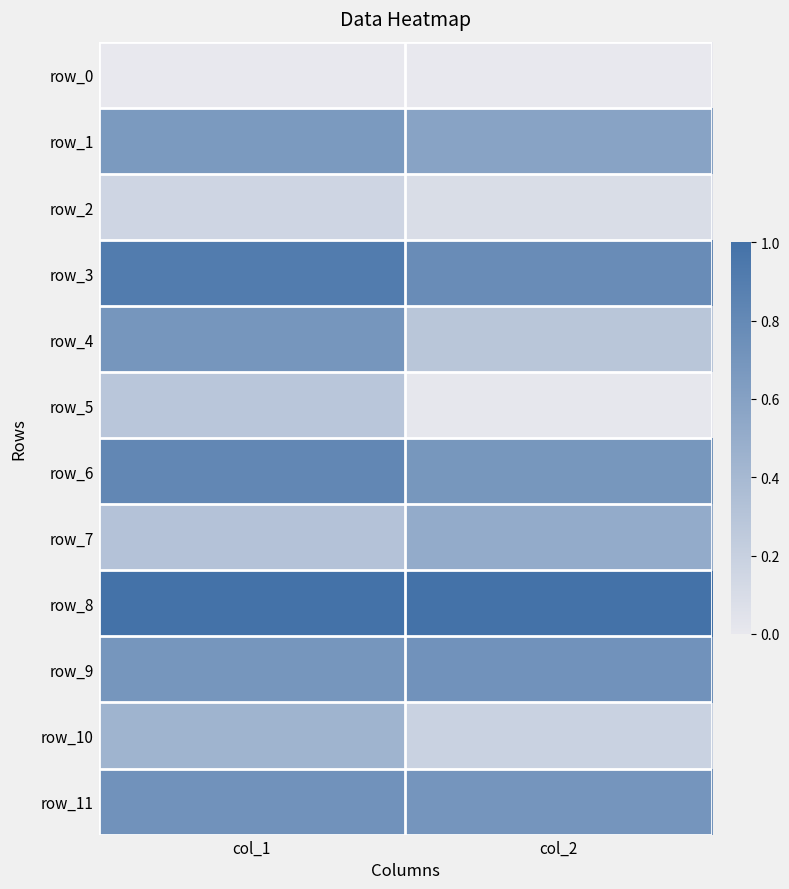

What is the approximate value of row_2 at col_2?

0.1